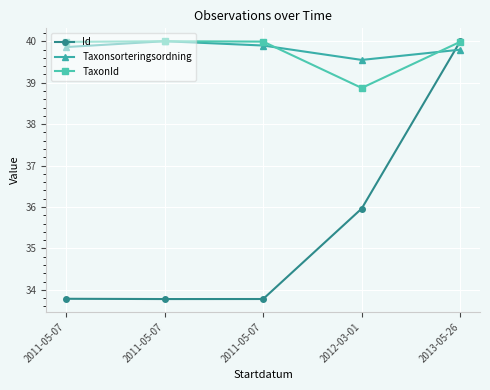

True or false: TaxonId has more than 0 points higher than both neighbors.

True